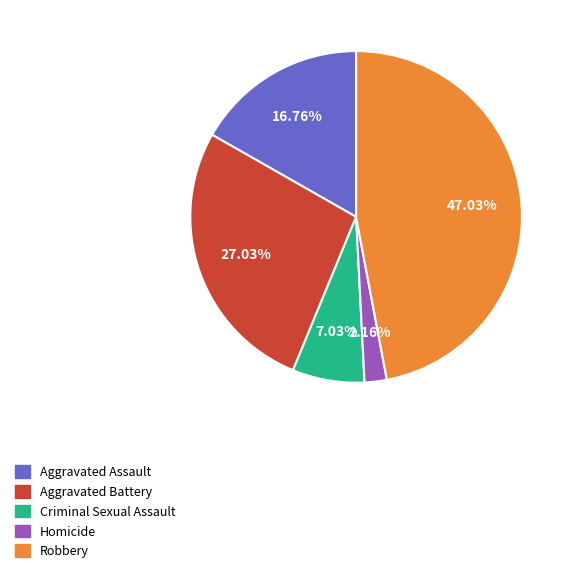

Between Robbery and Criminal Sexual Assault, which is larger?

Robbery